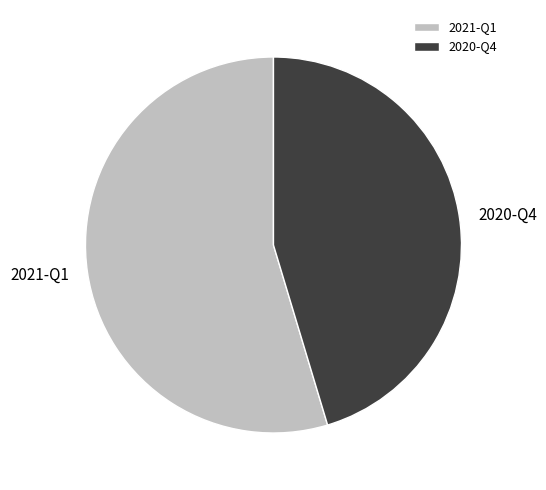

Do 2020-Q4 and 2021-Q1 together represent more than half of the pie?

Yes